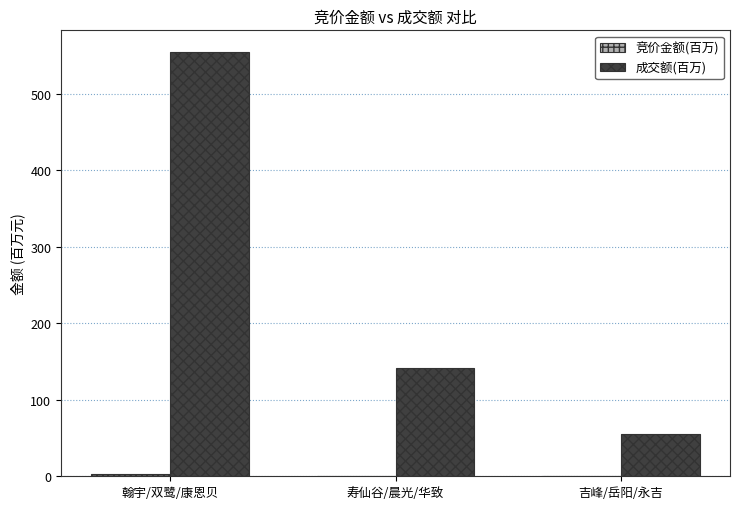

How many values in the 成交额(百万) series exceed 141?

2